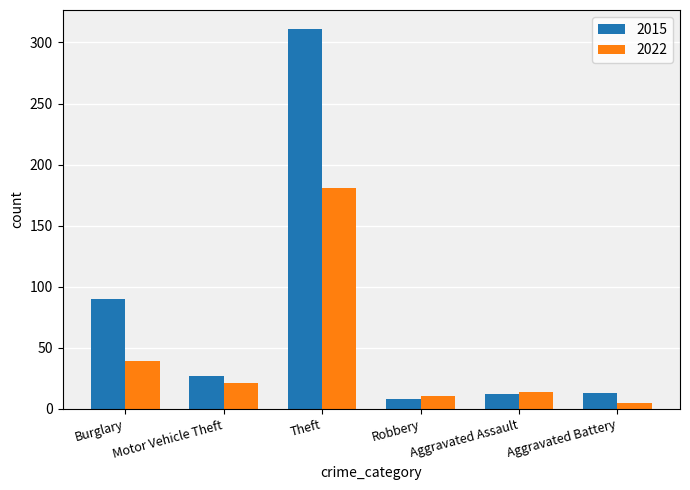

How many bars are there in each group?

2